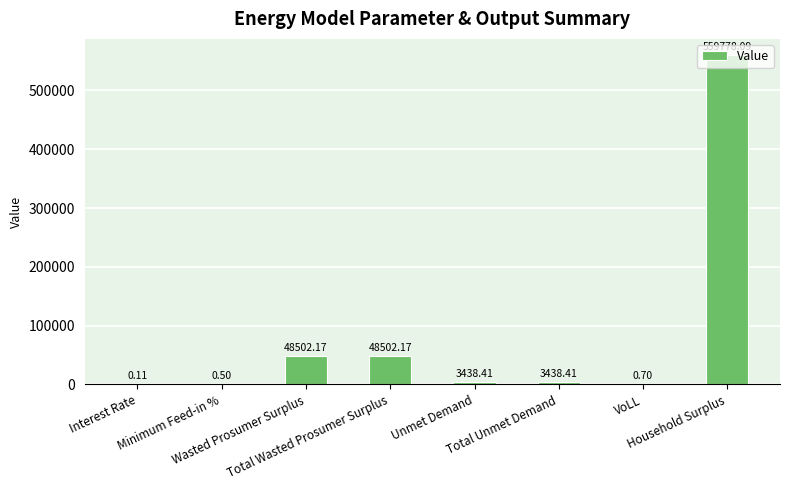

What is the sum of all values?

663660.6